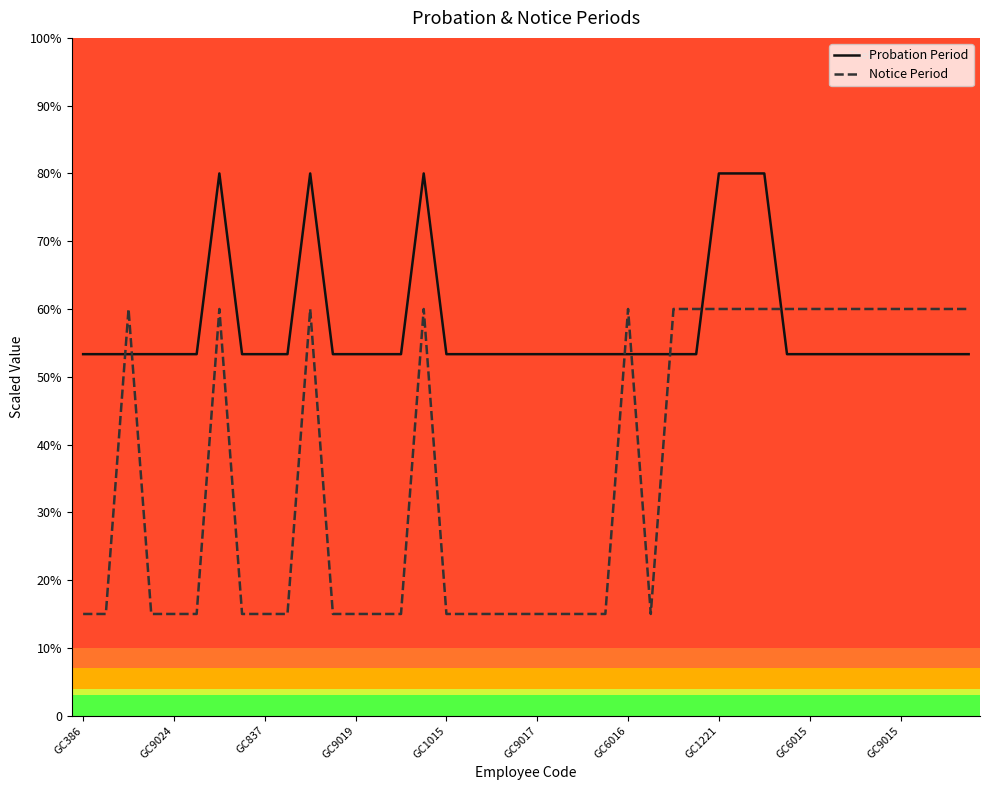

What are all the series names shown in the legend?

Probation Period, Notice Period